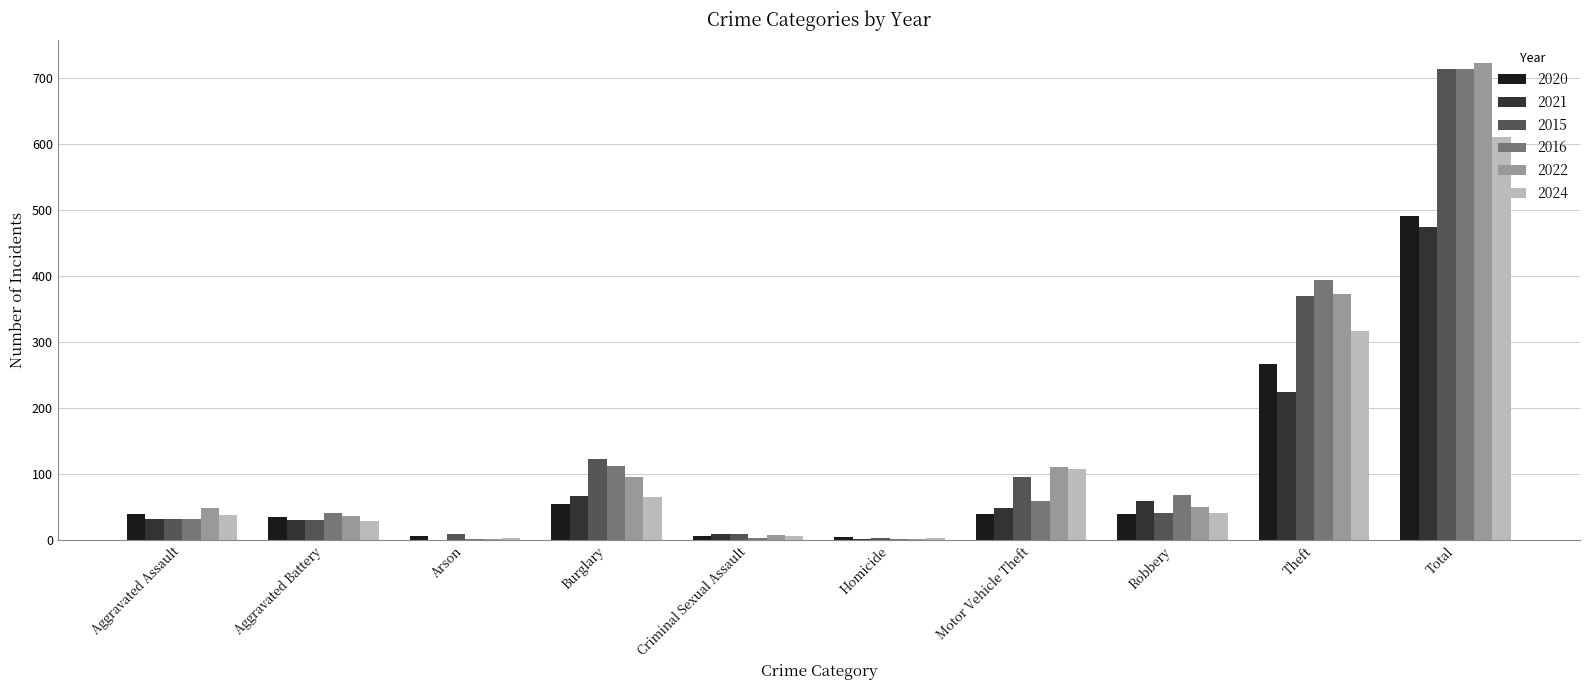

Is the value of 2020 at Arson greater than the value of 2022 at Robbery?

No